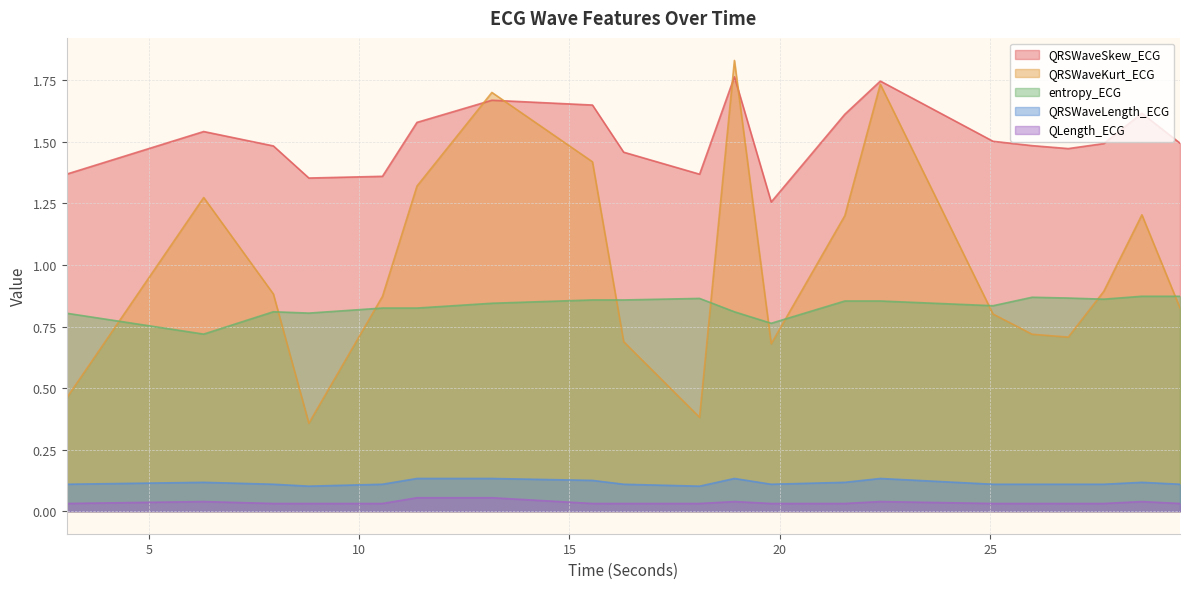

What are all the series names shown in the legend?

QRSWaveSkew_ECG, QRSWaveKurt_ECG, entropy_ECG, QRSWaveLength_ECG, QLength_ECG